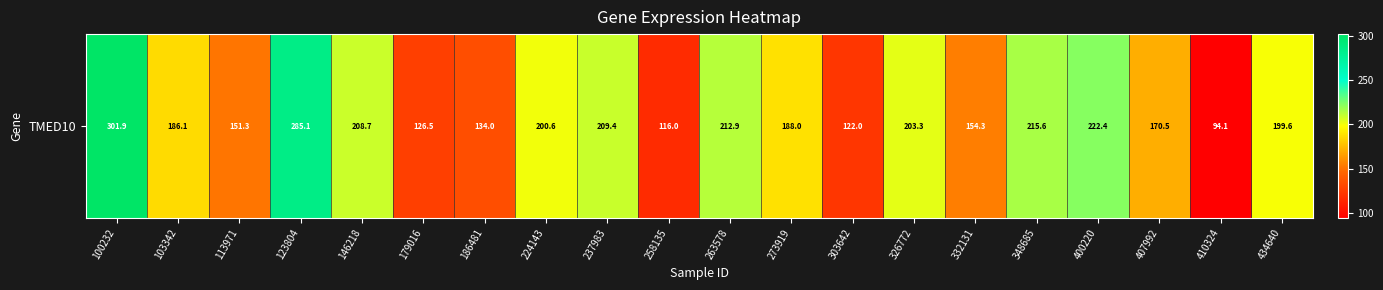

Reading right to left, list all the values displayed in this chart.

199.6	94.1	170.5	222.4	215.6	154.3	203.3	122.0	188.0	212.9	116.0	209.4	200.6	134.0	126.5	208.7	285.1	151.3	186.1	301.9